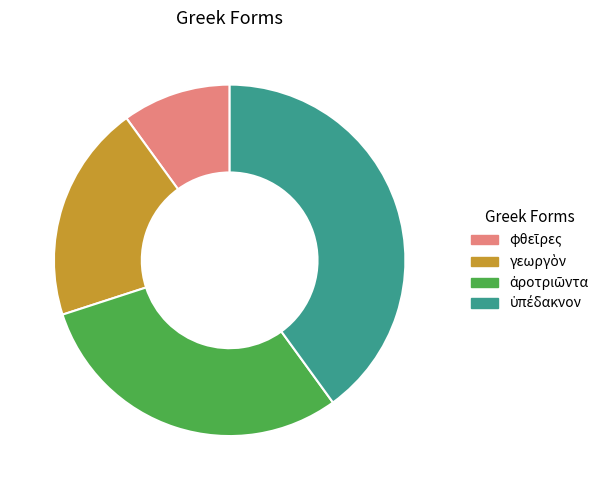

Is there any slice that represents more than half of the pie?

No